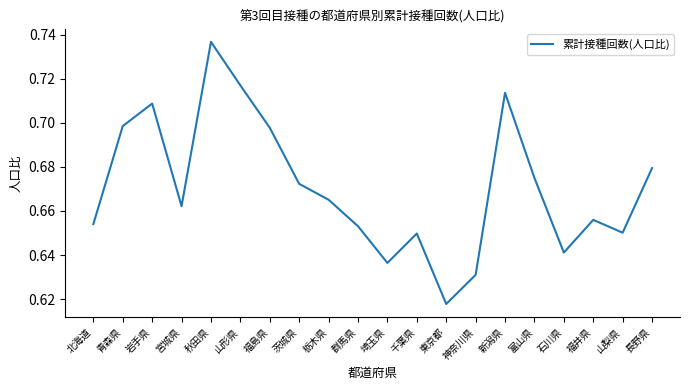

At which category does the chart reach its minimum across all series?

東京都